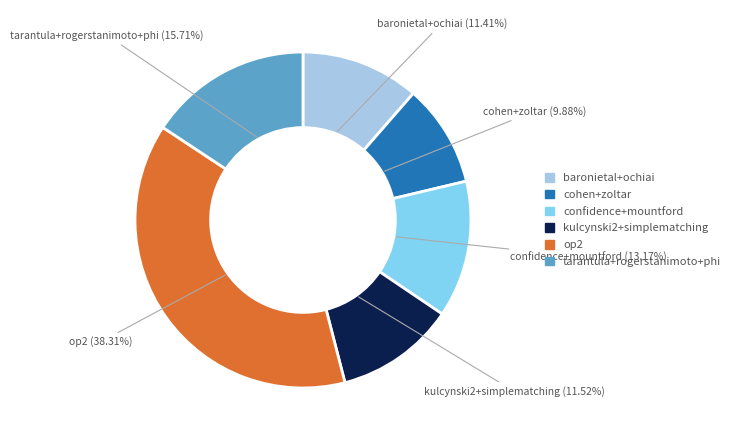

Does any single category account for the majority?

No